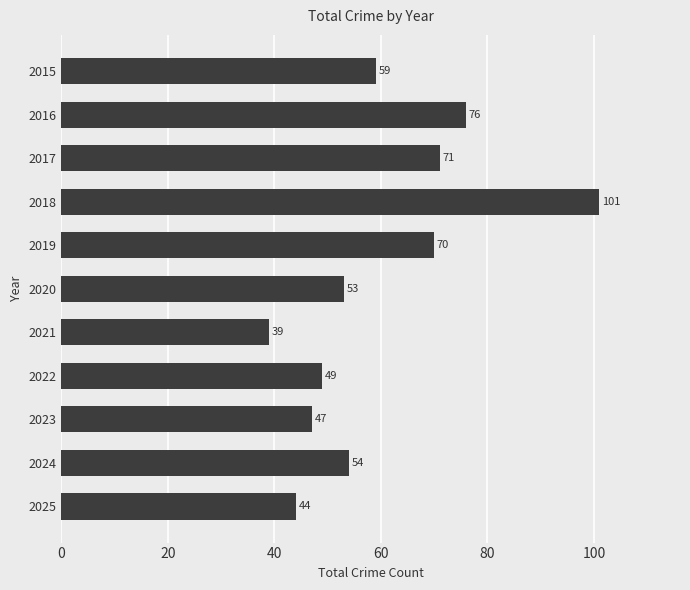

Is it true that the value at 2023 is 80?

False